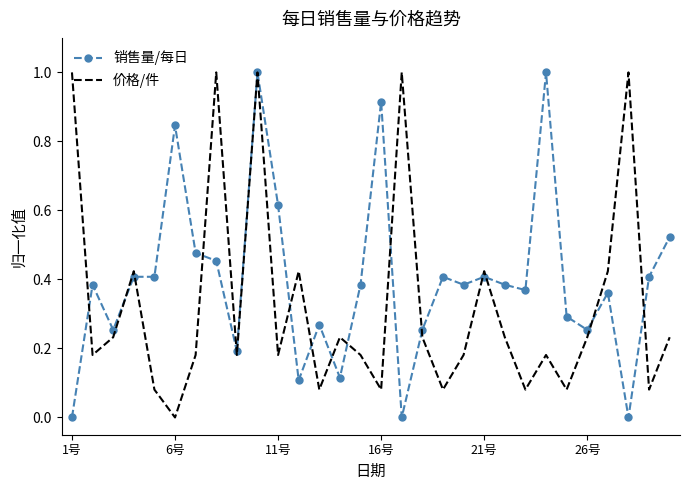

List the series in order of their overall mean, lowest first.

价格/件, 销售量/每日